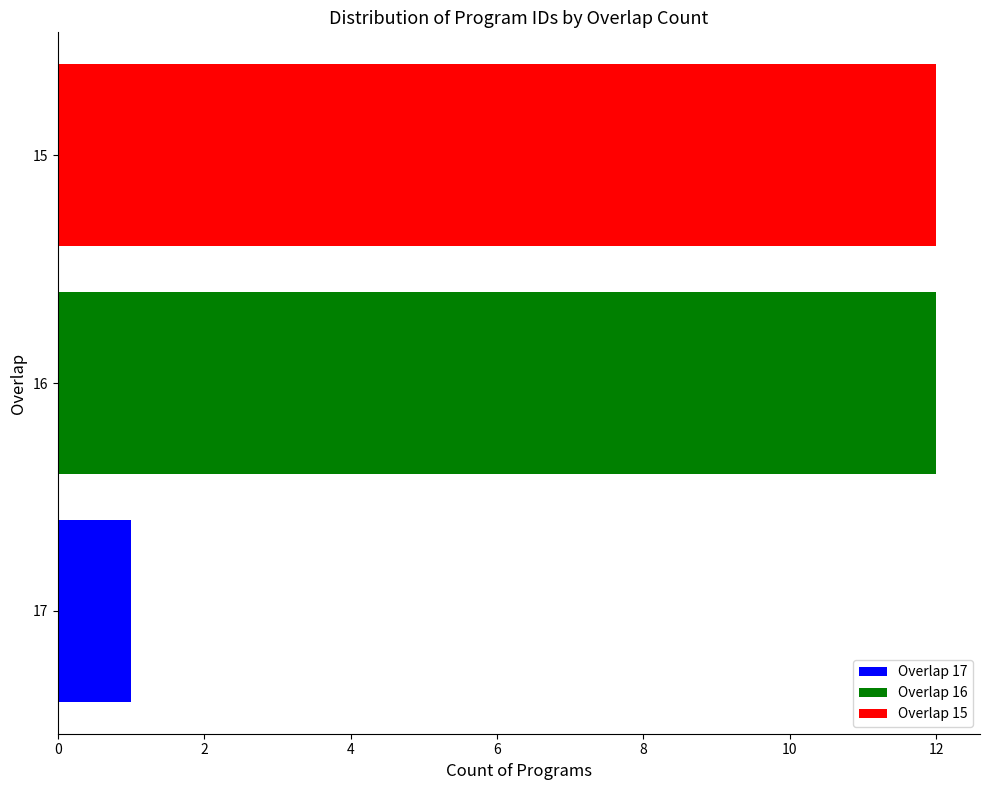

The value at 16 is 4. True or false?

False